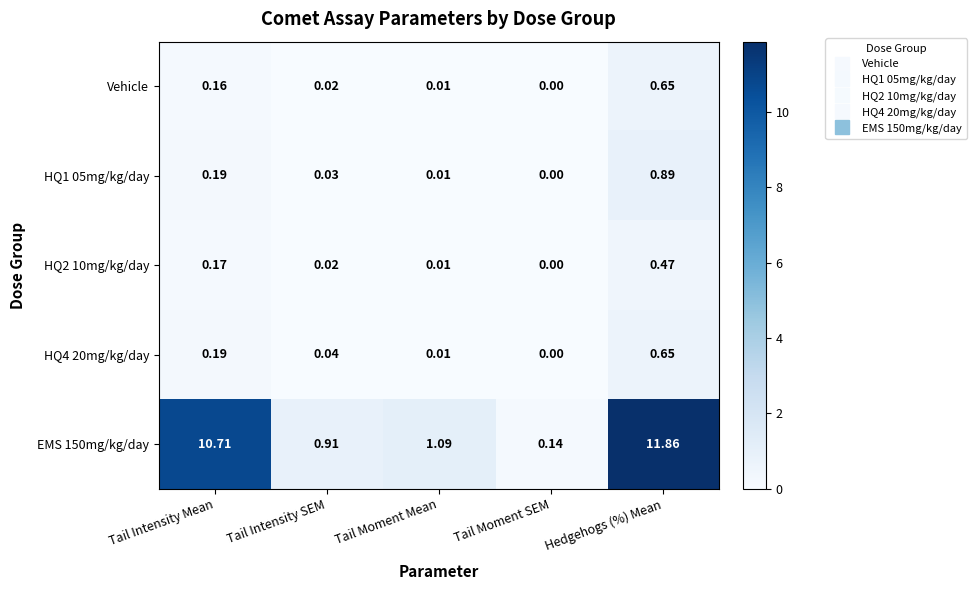

At which category is the sum across all series the highest?

Hedgehogs (%) Mean